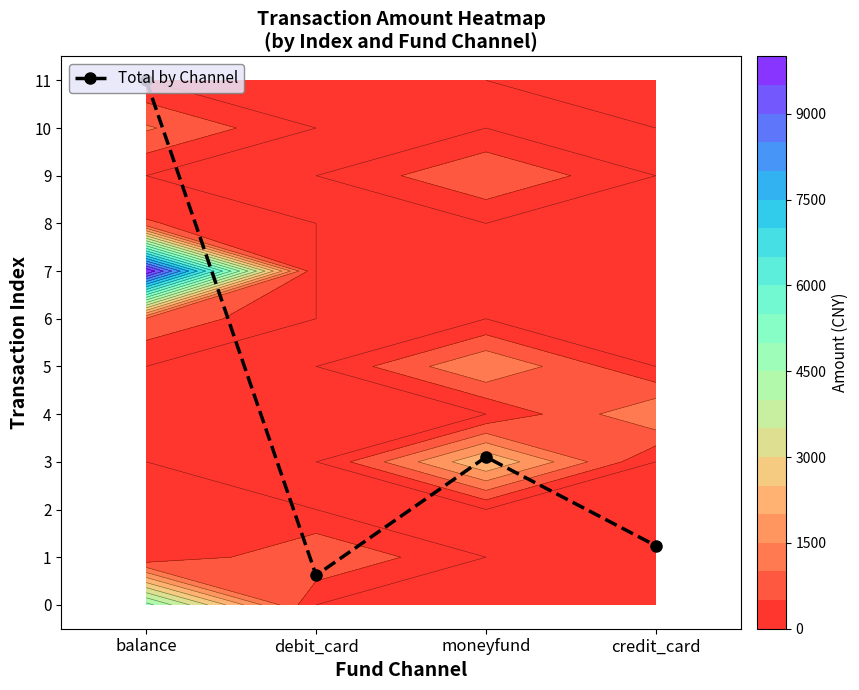

List the labels in order of value, smallest first.

debit_card, credit_card, moneyfund, balance